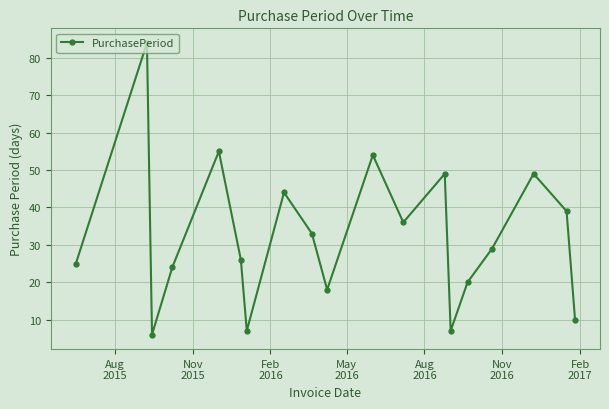

What is the value of the 5th point from the left?

55